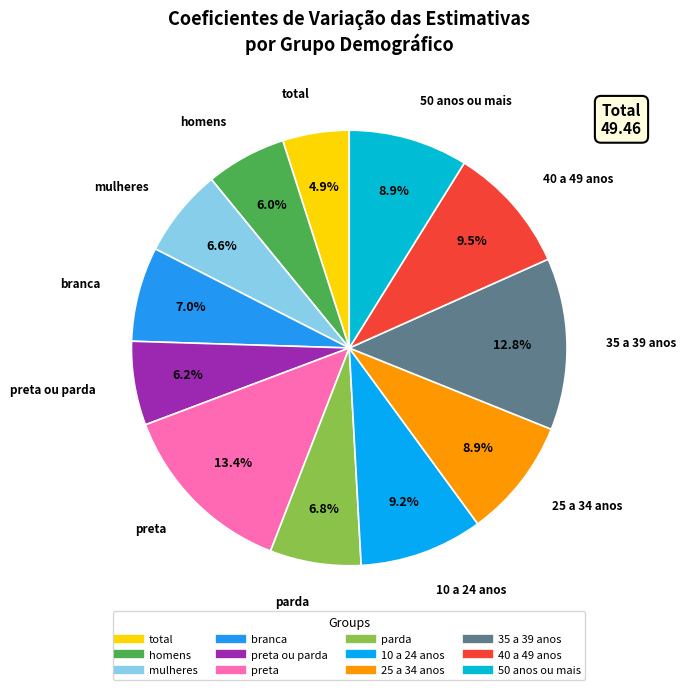

What is the largest slice in the pie chart?

preta